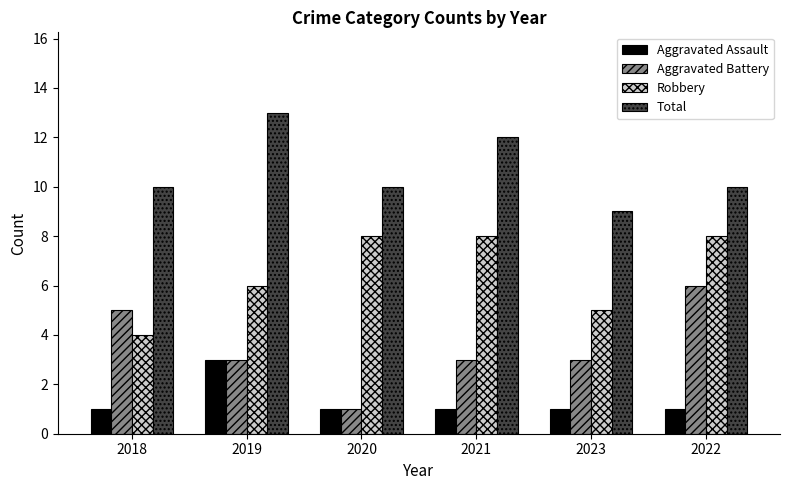

What are all the series names shown in the legend?

Aggravated Assault, Aggravated Battery, Robbery, Total